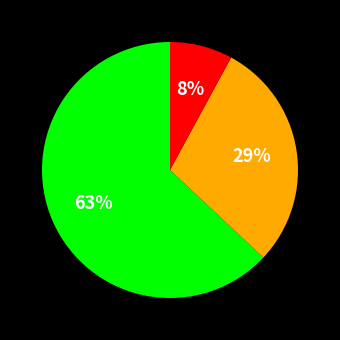

Does any single category account for the majority?

Yes